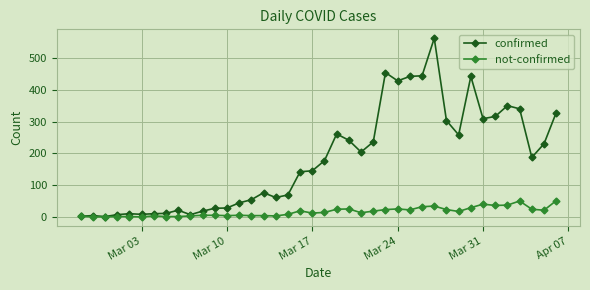

Rank the series by their maximum value, from highest to lowest.

confirmed, not-confirmed